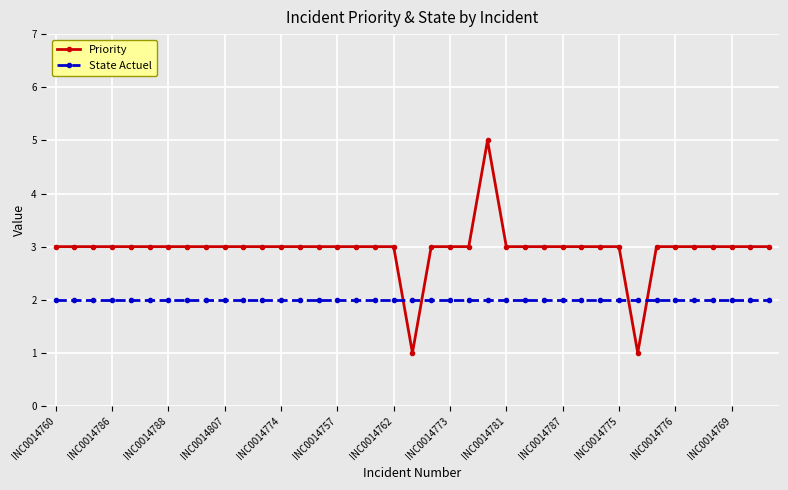

True or false: State Actuel and Priority intersect in this chart.

True